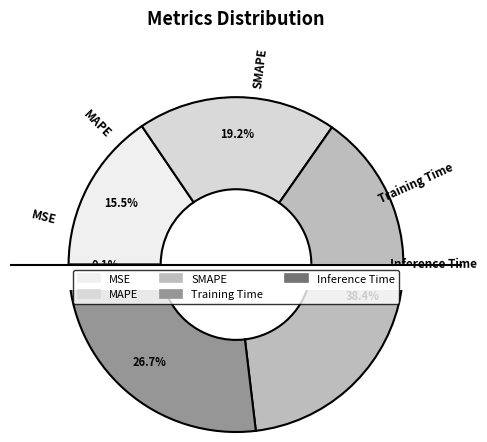

Does SMAPE represent more than half of the total?

No